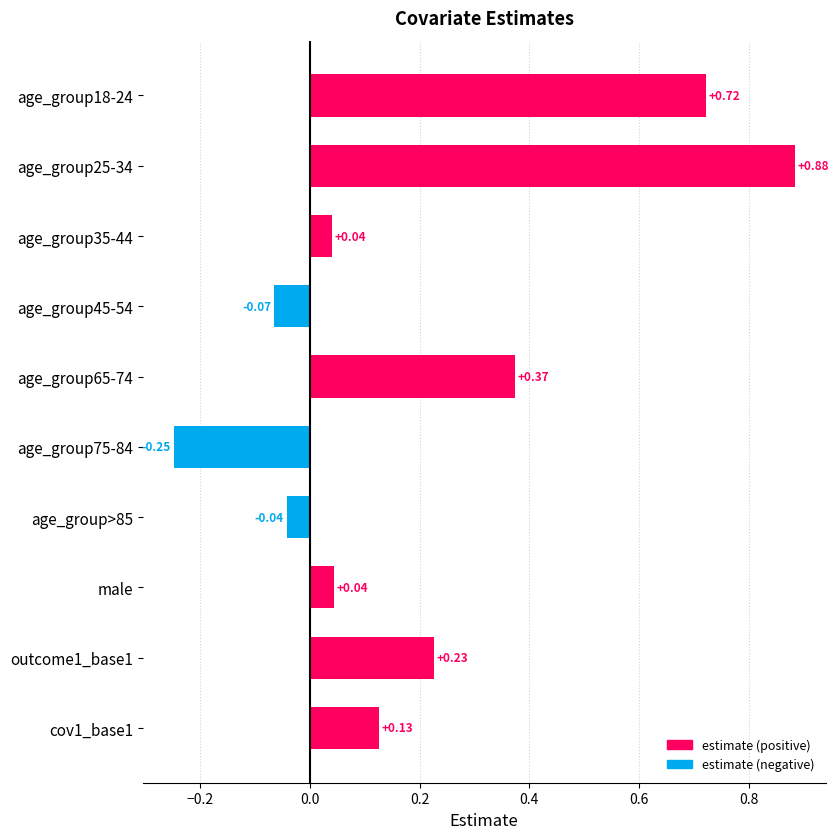

How many categories are shown in the chart?

10